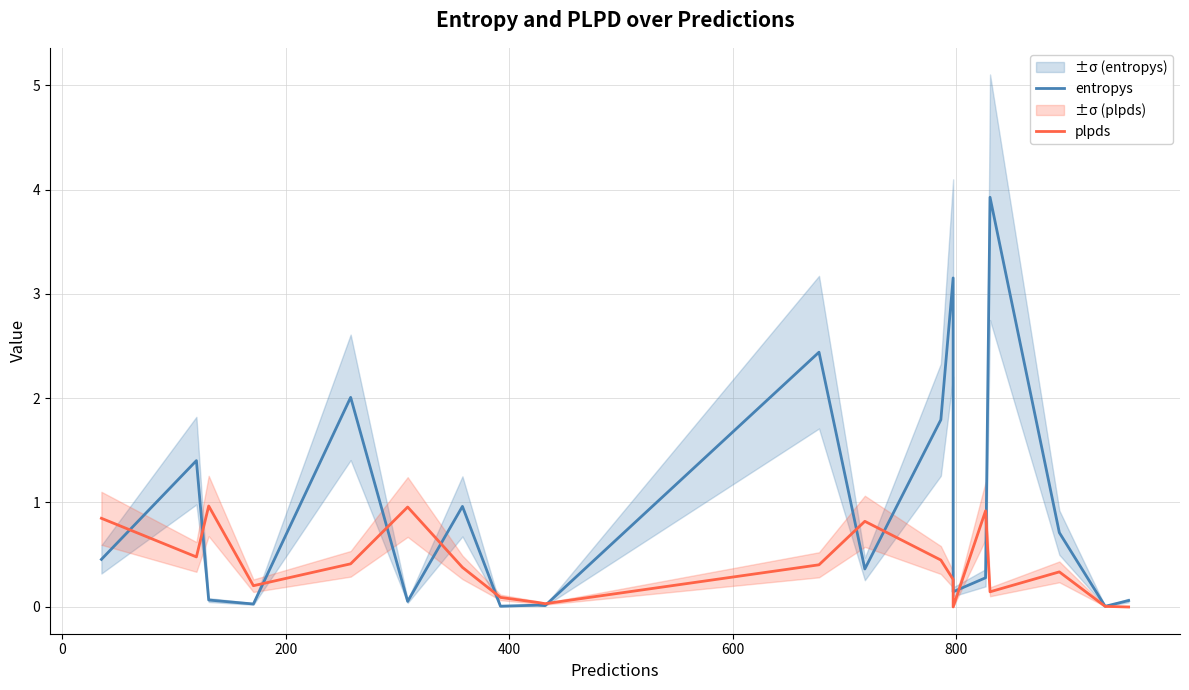

Which series has the largest range (max minus min)?

entropys